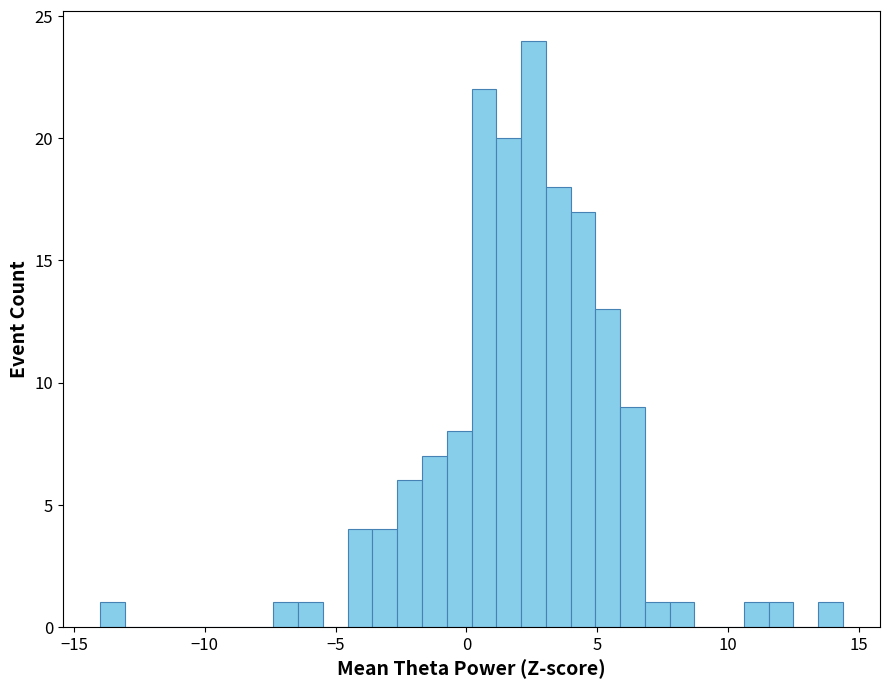

Around what value on the x-axis is the tallest bar? Give the approximate position of its centre, as read against the axis.

2.5